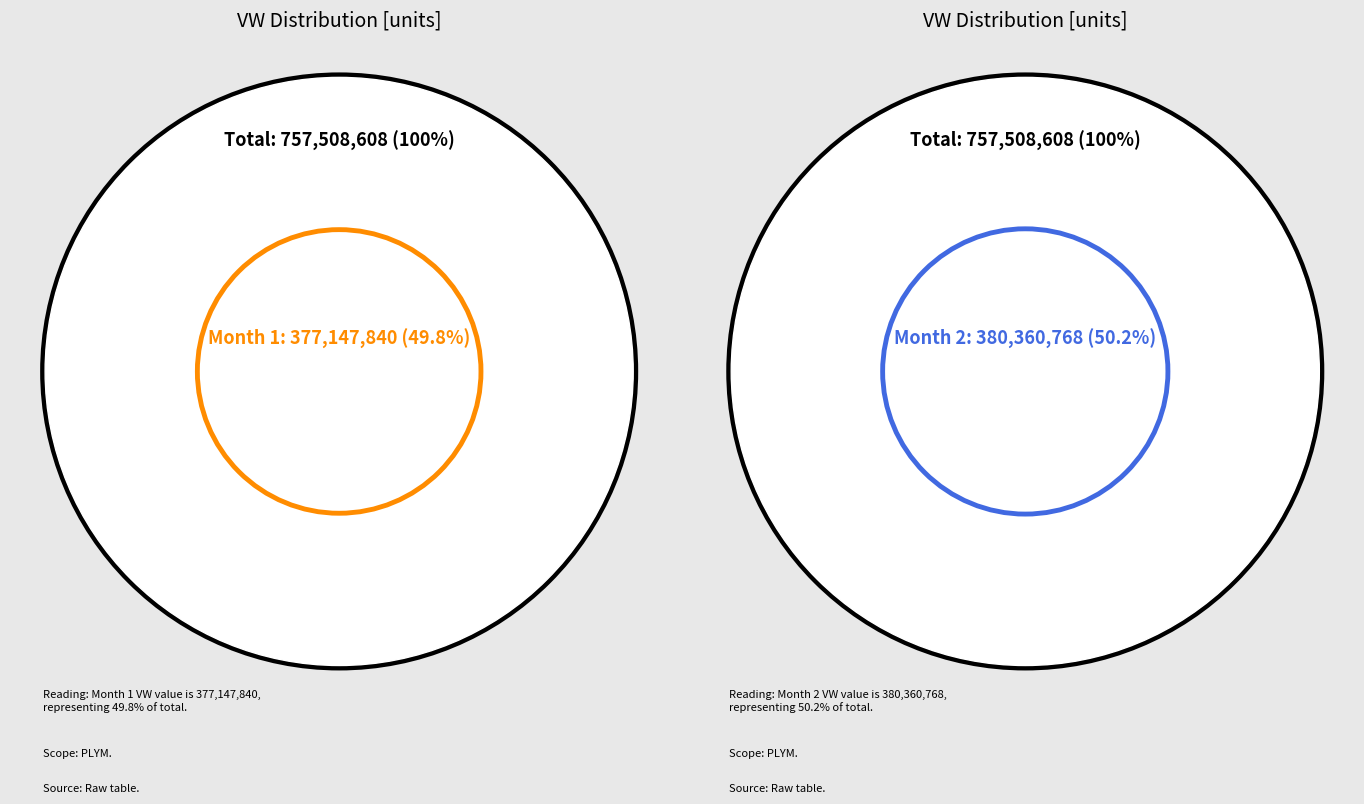

Does any single category account for the majority?

Yes